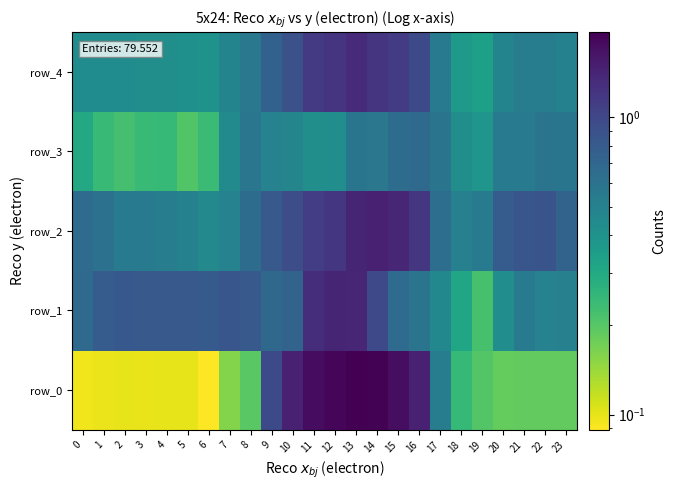

What is the difference between the highest and lowest values at 18?

0.3